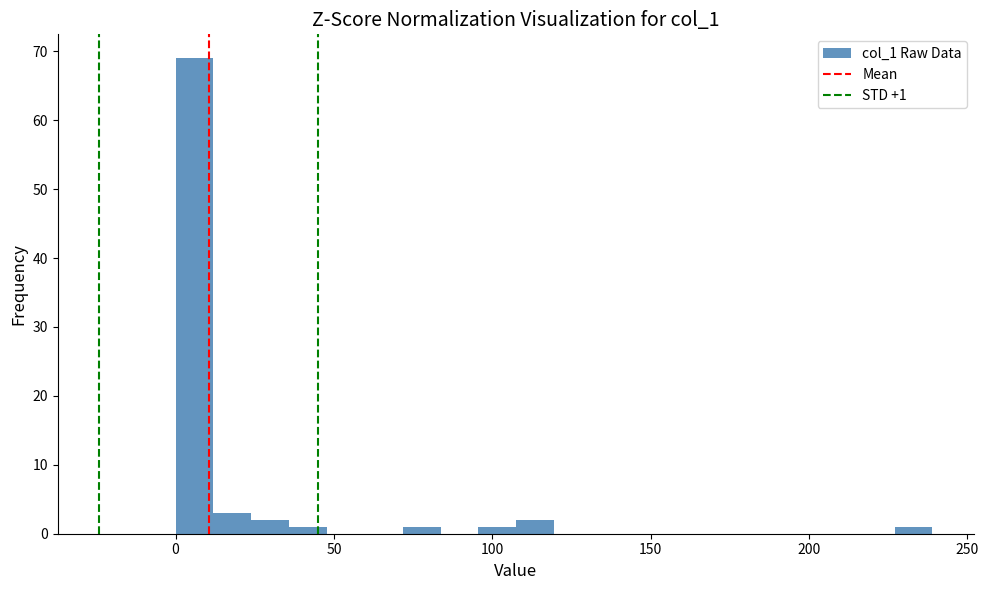

Around what value on the x-axis is the tallest bar? Give the approximate position of its centre, as read against the axis.

5